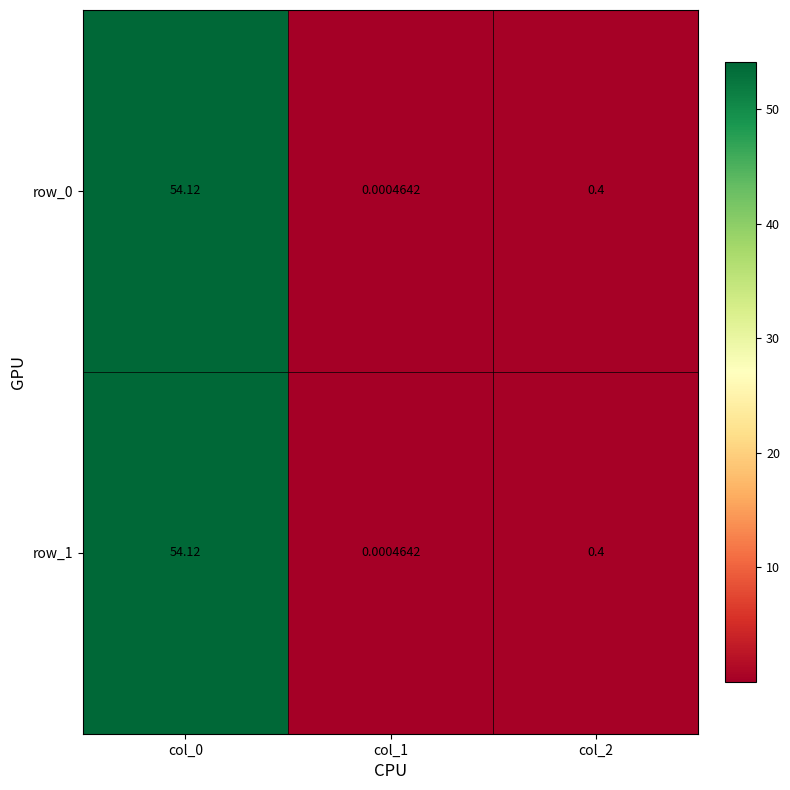

Is the value of row_1 at col_2 greater than the value of row_0 at col_1?

Yes